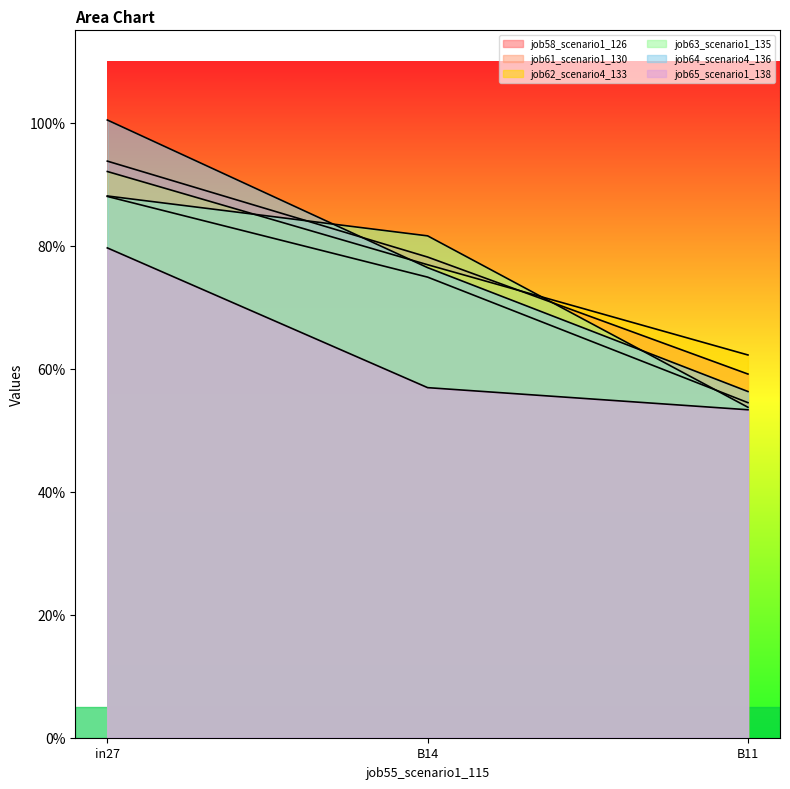

Reading left to right, list all the values displayed in this chart.

job58_scenario1_126: in27=0.9	B14=0.8	B11=0.6
job61_scenario1_130: in27=0.9	B14=0.7	B11=0.5
job62_scenario4_133: in27=0.9	B14=0.8	B11=0.6
job63_scenario1_135: in27=0.9	B14=0.8	B11=0.5
job64_scenario4_136: in27=1.0	B14=0.8	B11=0.6
job65_scenario1_138: in27=0.8	B14=0.6	B11=0.5